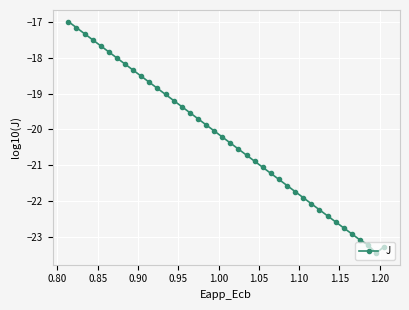

What is the value of the 17th point from the left?

-19.7